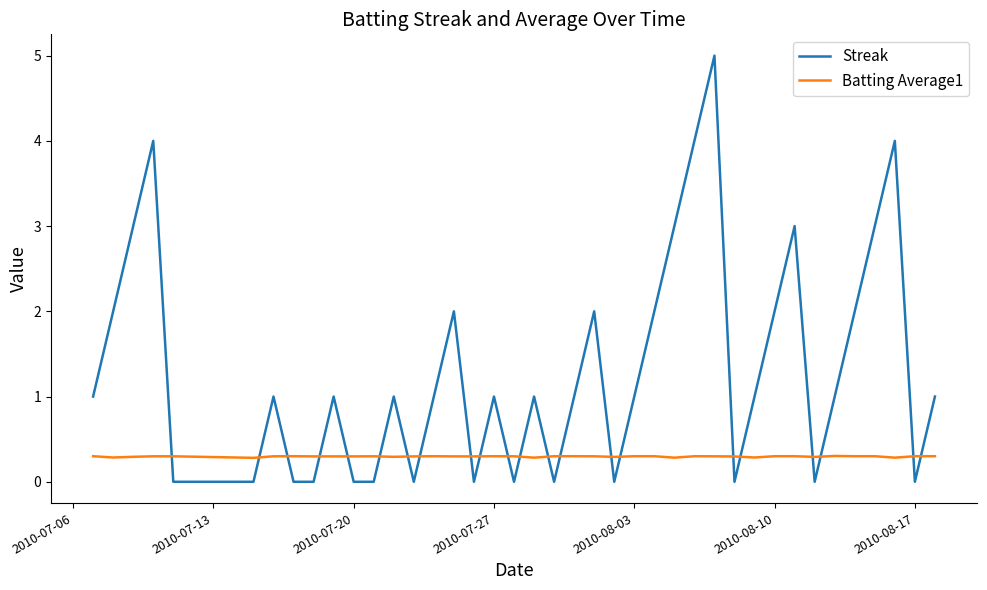

What is the sum of all Streak values?

53.0